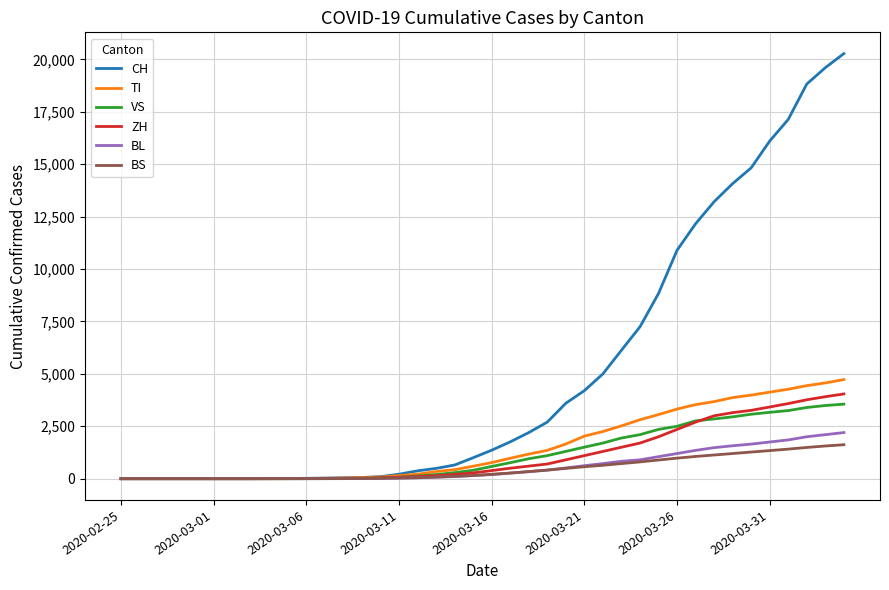

What is the maximum value shown in the chart?

20278